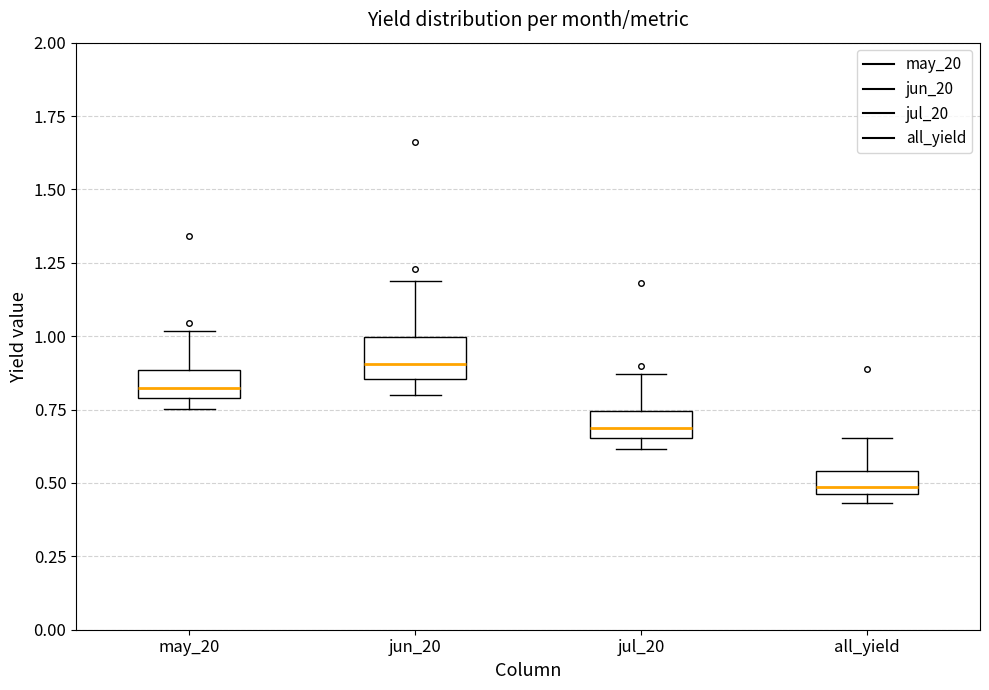

Reading left to right, transcribe this box plot: for each box, give where its median line is, the range the box spans, and where its two whiskers end, as read against the y-axis. The values are not printed on the chart, so give them approximately, as read against the axis.

may_20: median 0.80 (inside the box), box 0.80 to 0.90, whiskers 0.75 to 1.00
jun_20: median 0.90, box 0.85 to 1.00, whiskers 0.80 to 1.20
jul_20: median 0.70, box 0.65 to 0.75, whiskers 0.60 to 0.85
all_yield: median 0.50, box 0.45 to 0.55, whiskers 0.45 (just below the box's lower edge) to 0.65